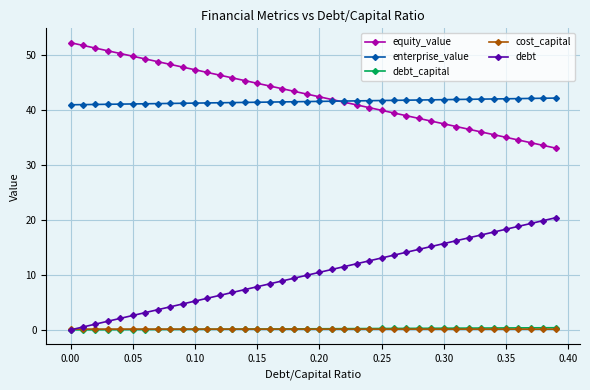

True or false: debt_capital and equity_value cross at least once.

False